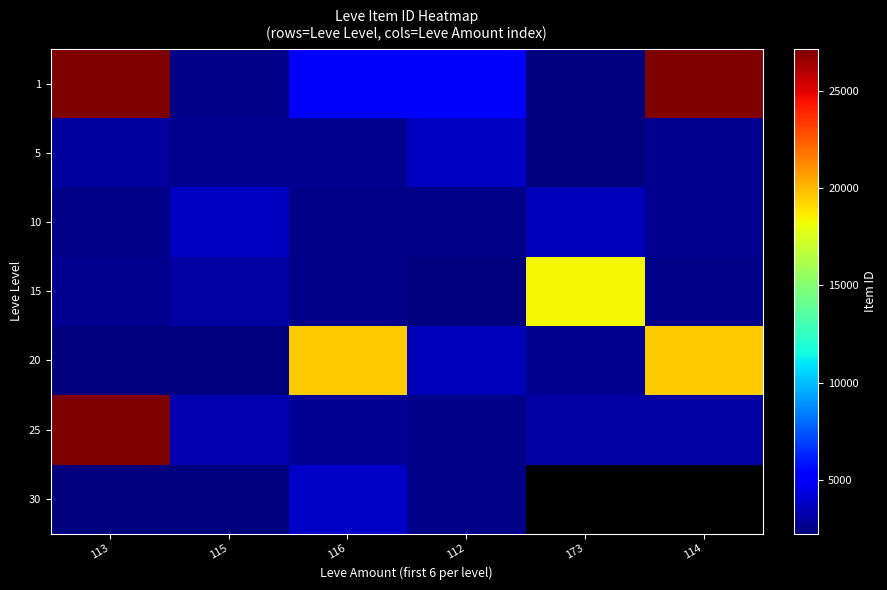

What is the minimum value shown in the chart?

2226.0